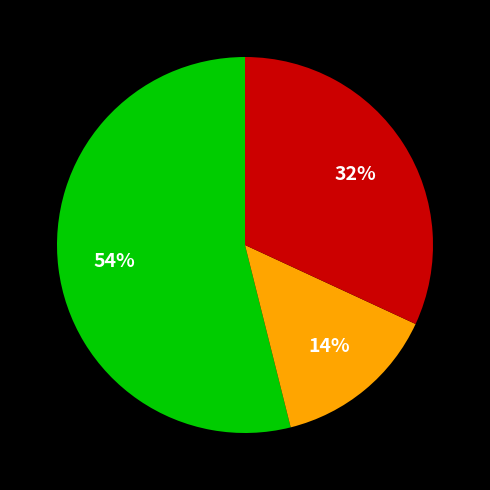

Does any single category account for the majority?

Yes